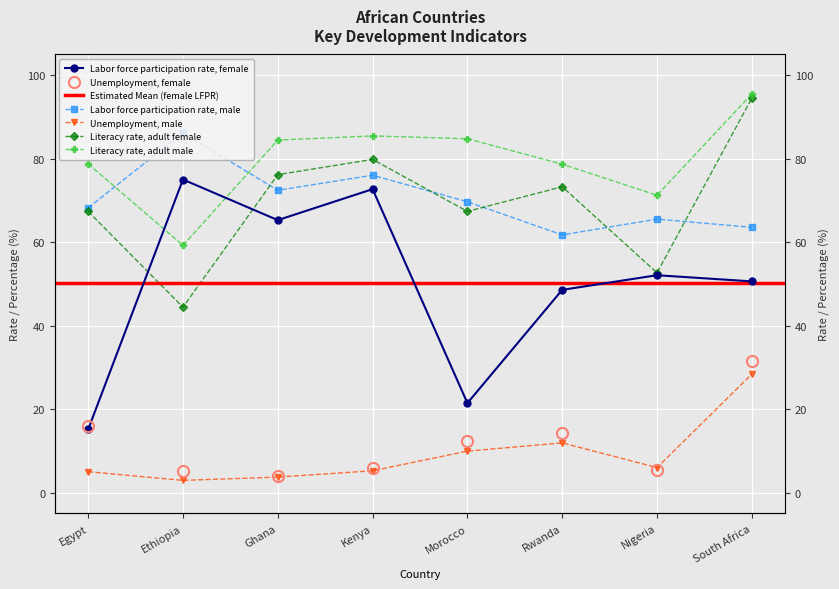

What is the difference between the highest and lowest values at Morocco?

74.9